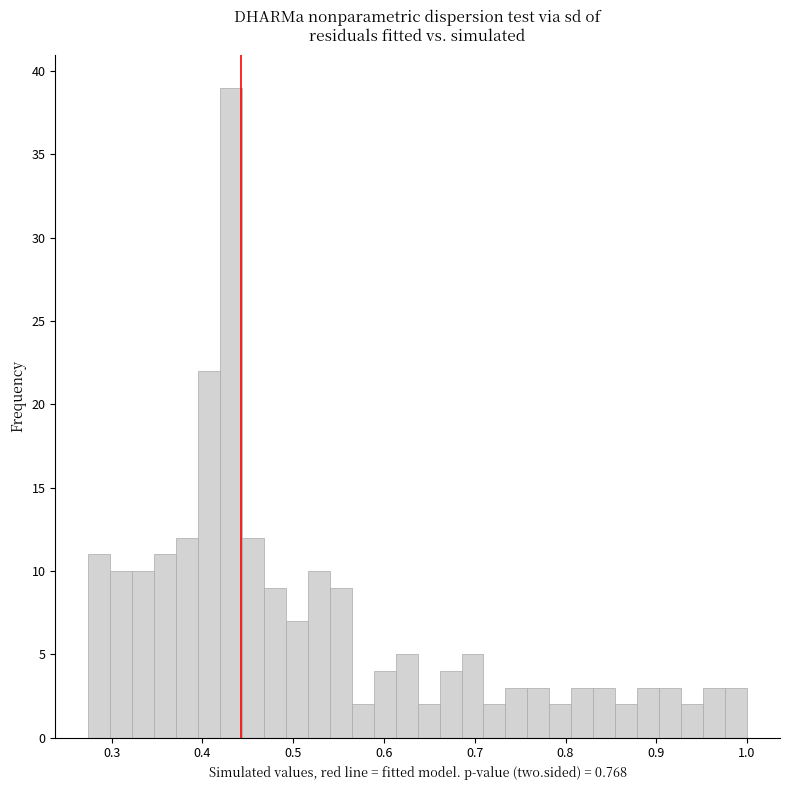

Read against the x-axis, roughly where is the centre of the tallest bar?

0.43